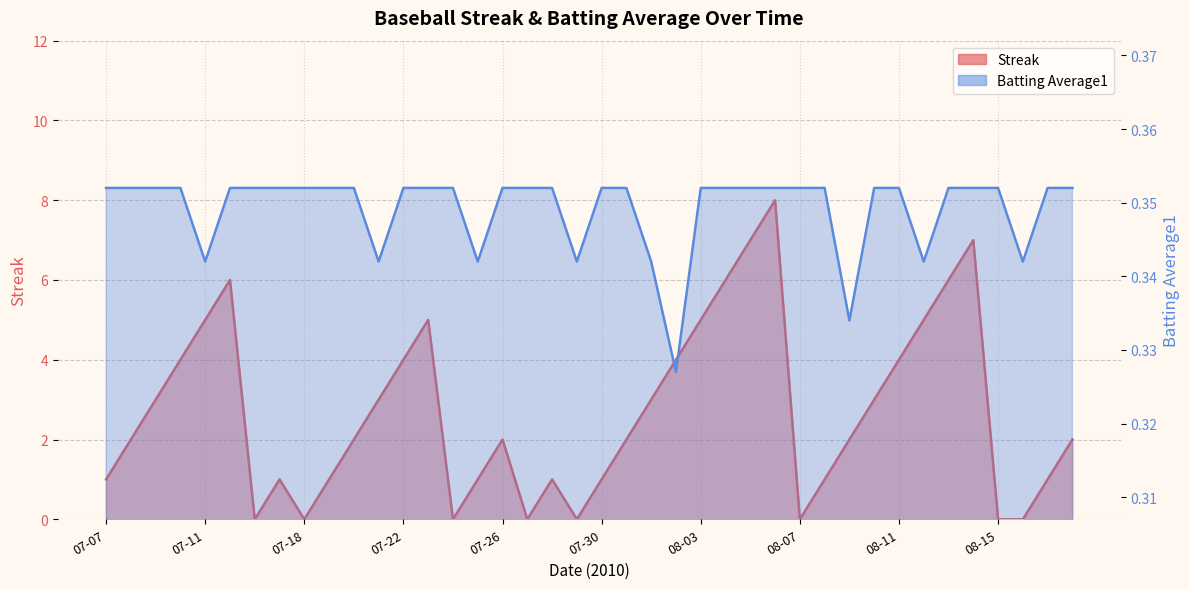

What is the average value of the Batting Average1 series?

0.3